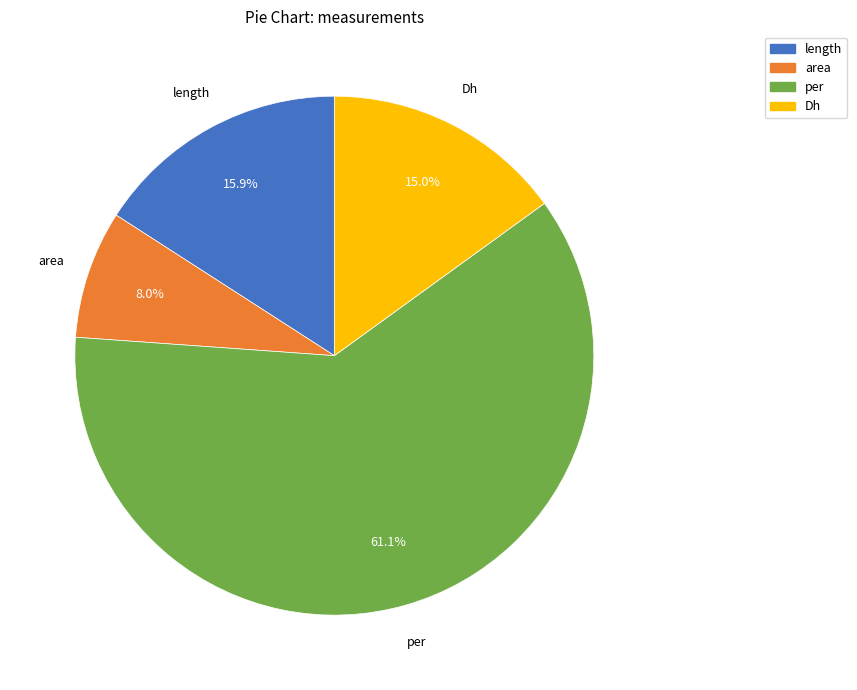

Which slice represents more than half of the pie?

per